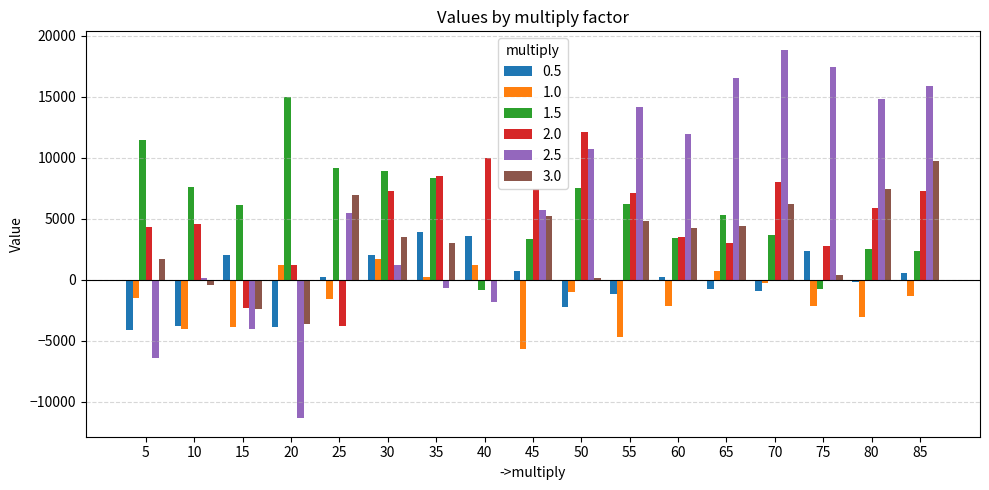

The value of 2.0 at 55 is 7103. True or false?

True